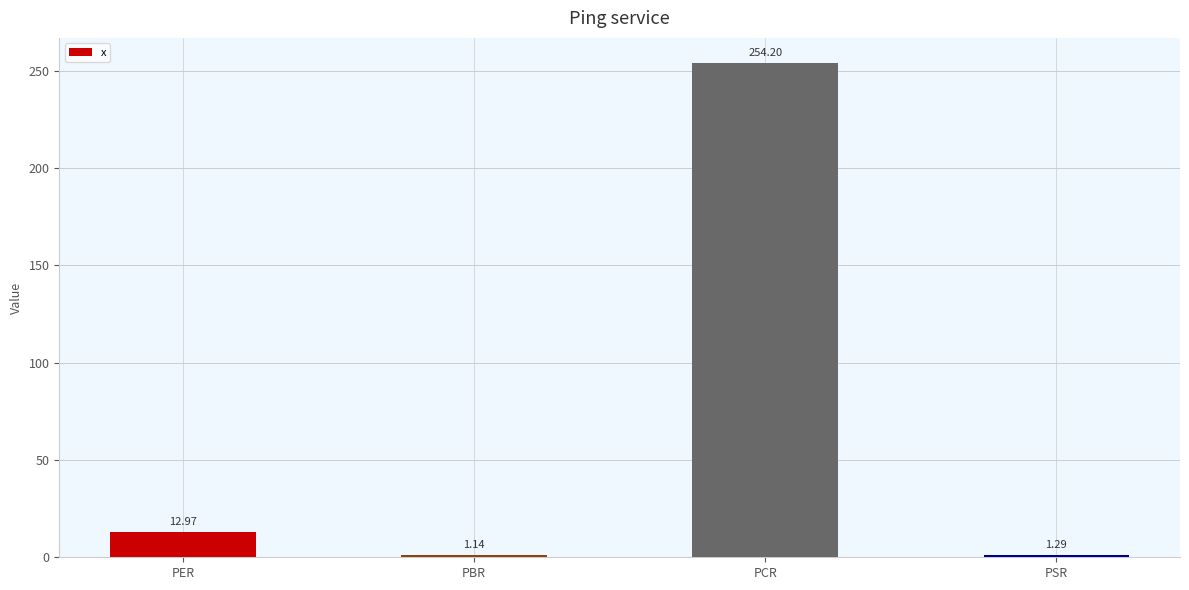

Approximately how many times larger is the value at PER compared to PBR?

11.4